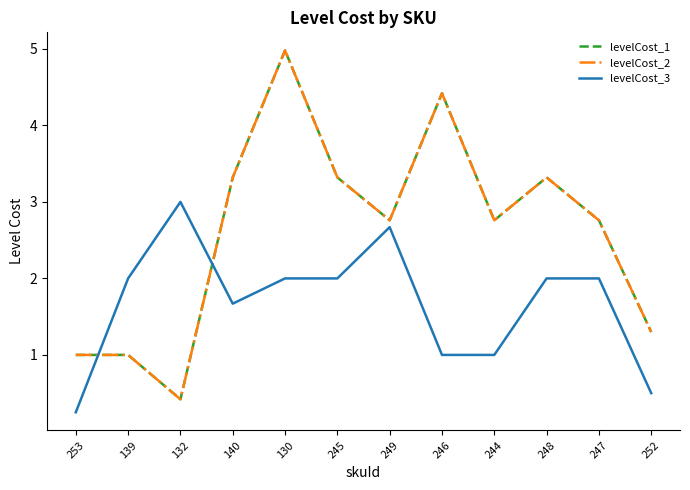

Is this an area chart (filled region under the line)?

No